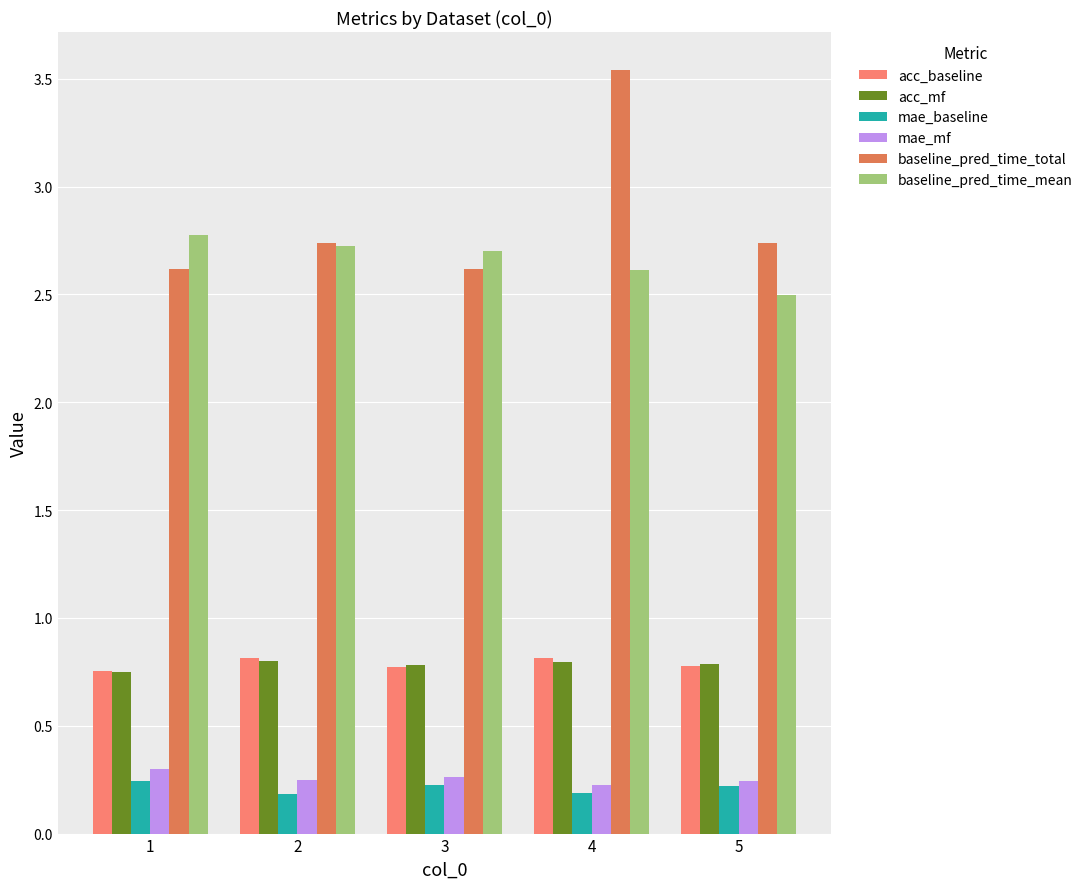

How many bars are there in each group?

6